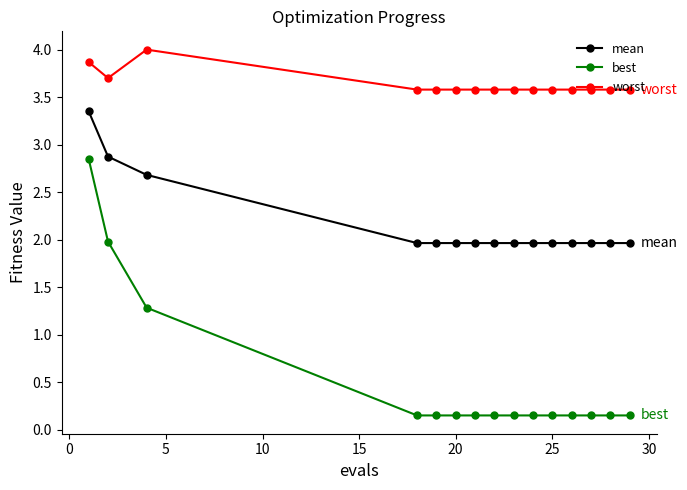

How many lines are shown in the chart?

3